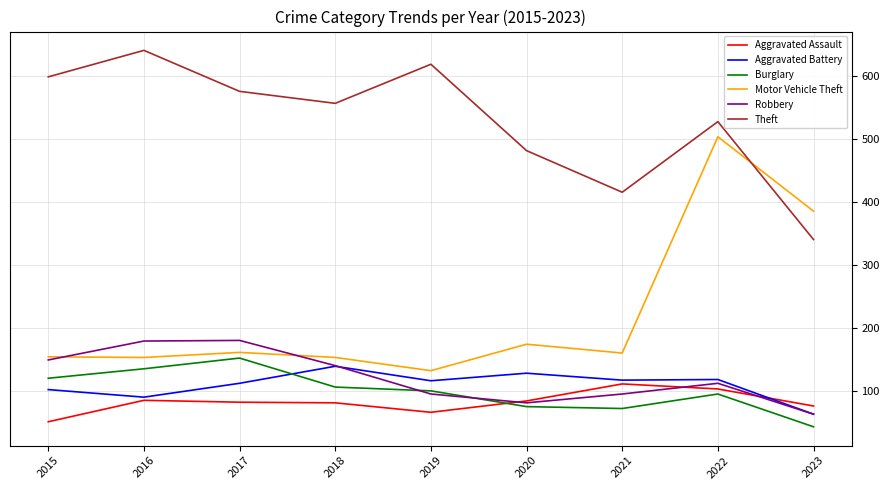

At which label is Aggravated Battery closest to 101?

2015